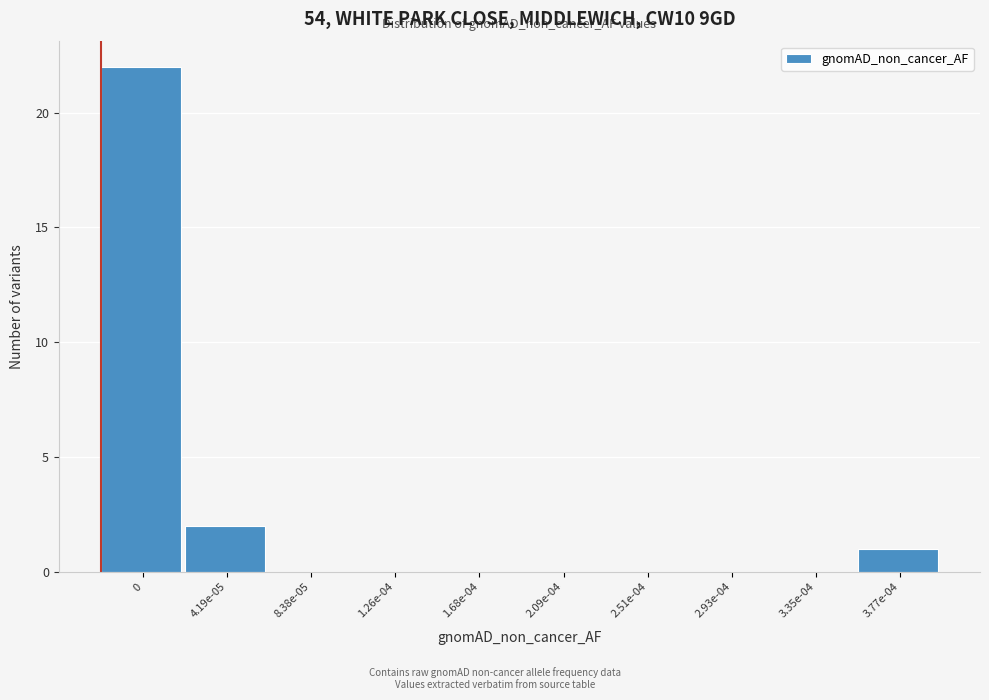

Reading right to left, list all the values displayed in this chart.

3.77e-04=1	3.35e-04=0	2.93e-04=0	2.51e-04=0	2.09e-04=0	1.68e-04=0	1.26e-04=0	8.38e-05=0	4.19e-05=2	0=22